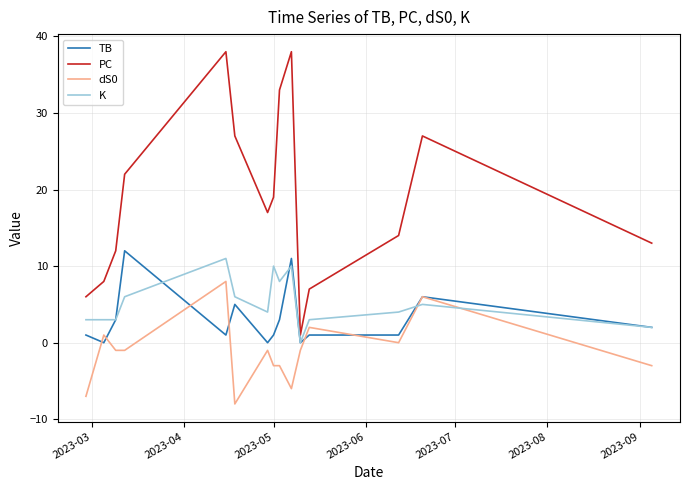

Reading left to right, transcribe all the data shown in this chart.

TB: 1	0	3	12	1	5	0	1	3	11	0	1	1	6	2
PC: 6	8	12	22	38	27	17	19	33	38	1	7	14	27	13
dS0: -7	1	-1	-1	8	-8	-1	-3	-3	-6	-1	2	0	6	-3
K: 3	3	3	6	11	6	4	10	8	10	0	3	4	5	2